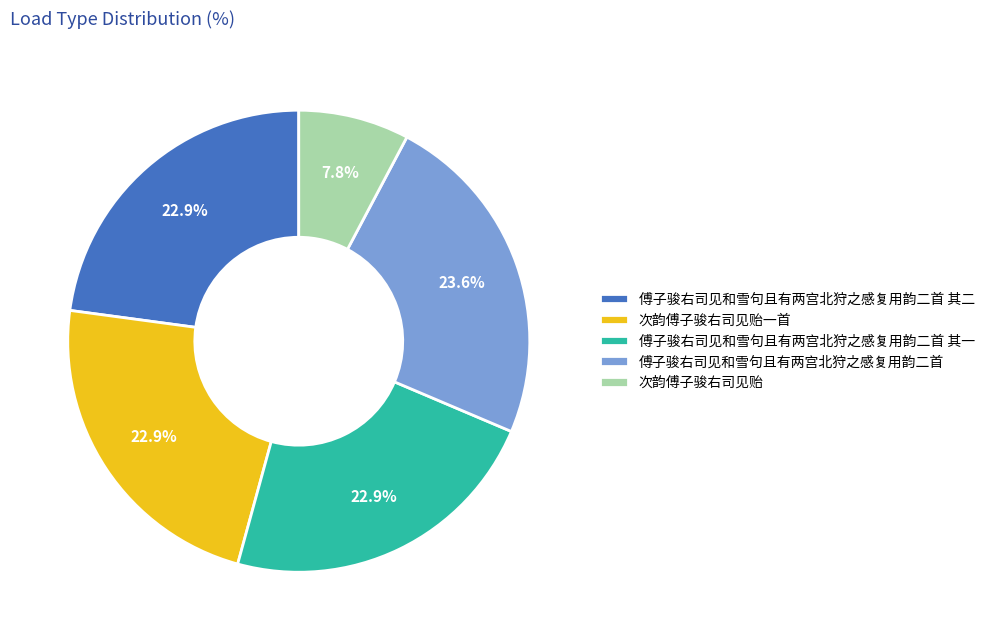

Is 次韵傅子骏右司见贻 the majority of the pie?

No